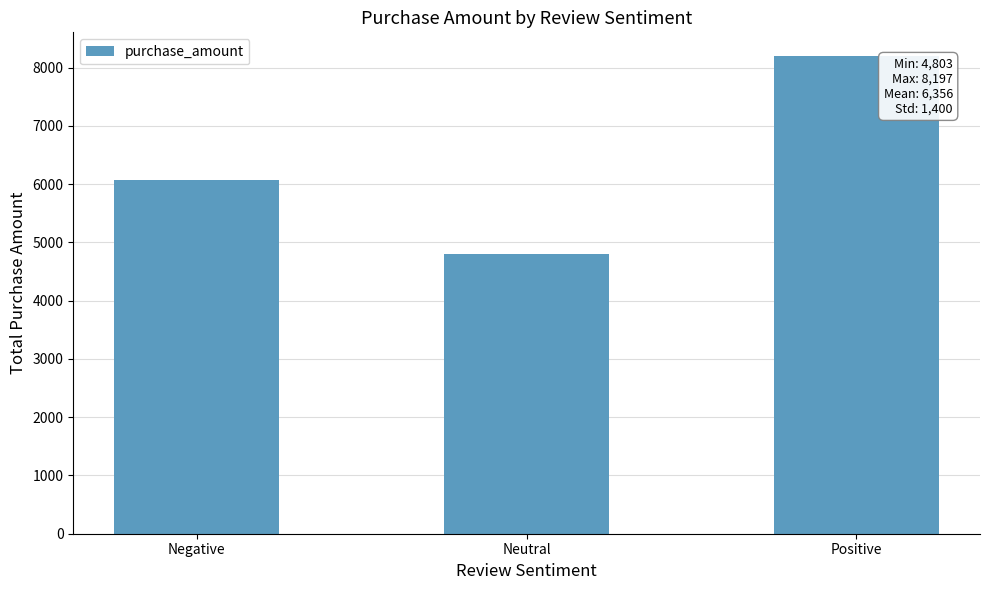

What is the change in value from Negative to Positive?

+2129